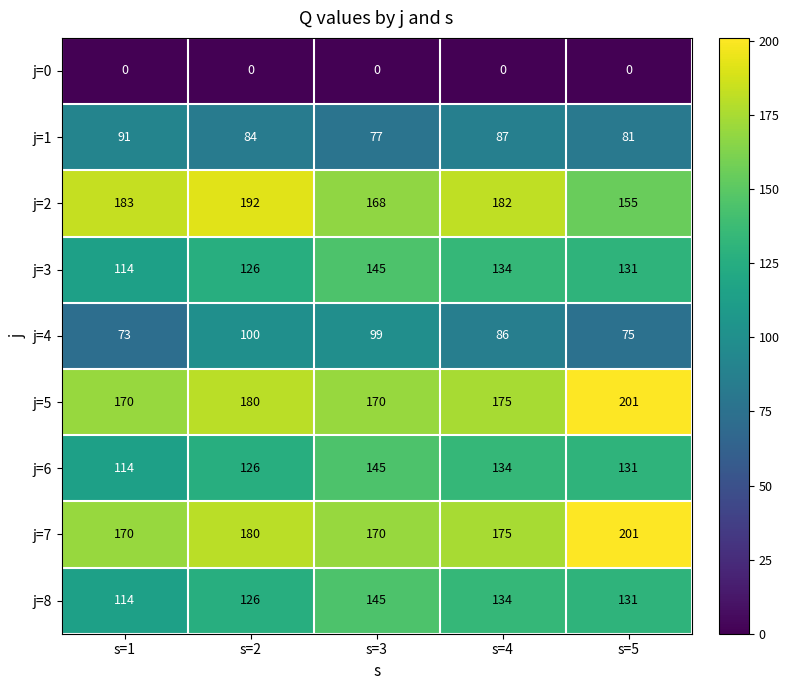

The j=4 series shows 117 at s=4. True or false?

False